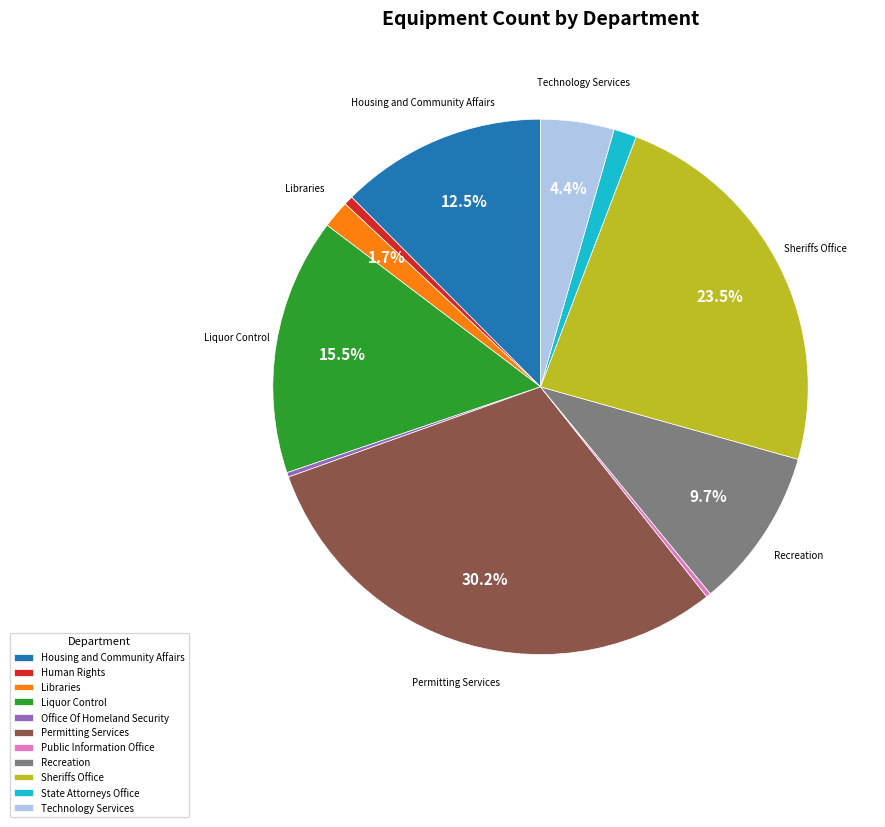

Is it true that Libraries is 2% of the pie?

True